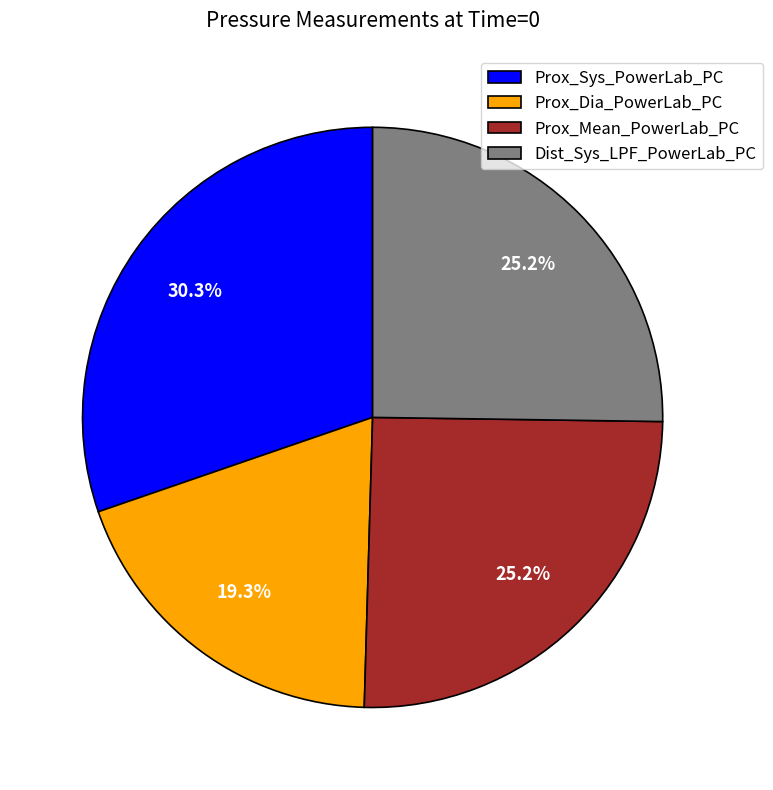

How many slices are in this pie chart?

4